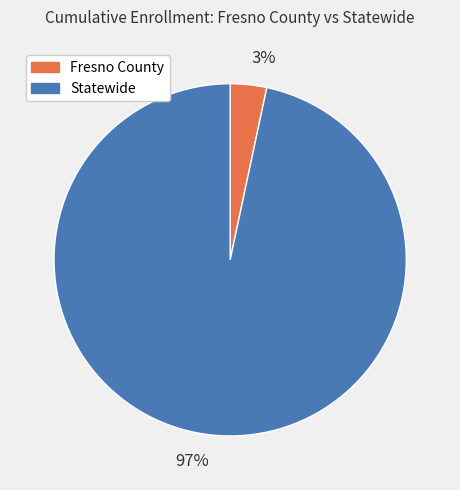

To the nearest percent, what is the combined percentage of 3% and 97%?

100%